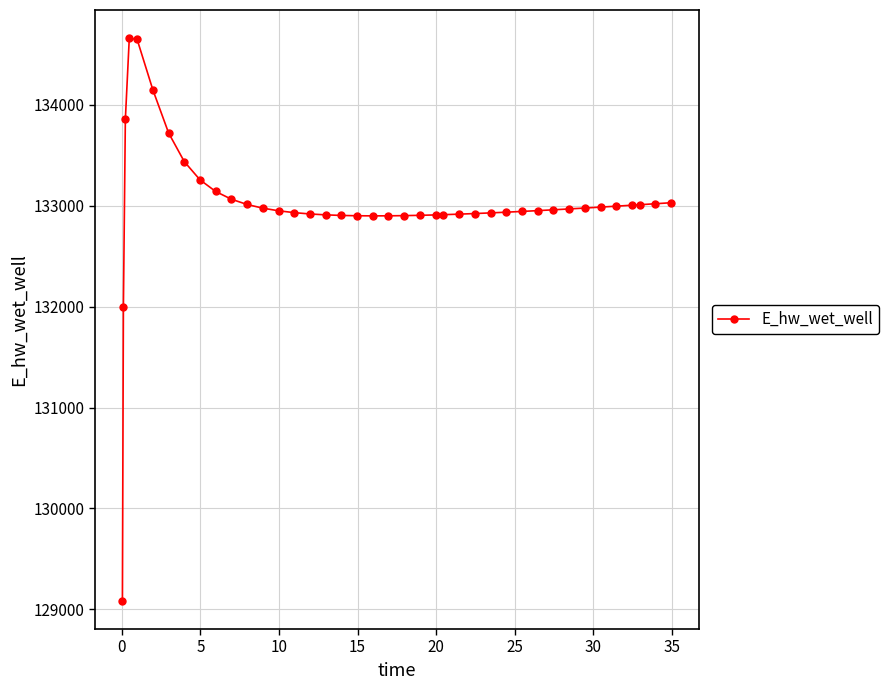

What is the sum of all values?

5320525.4